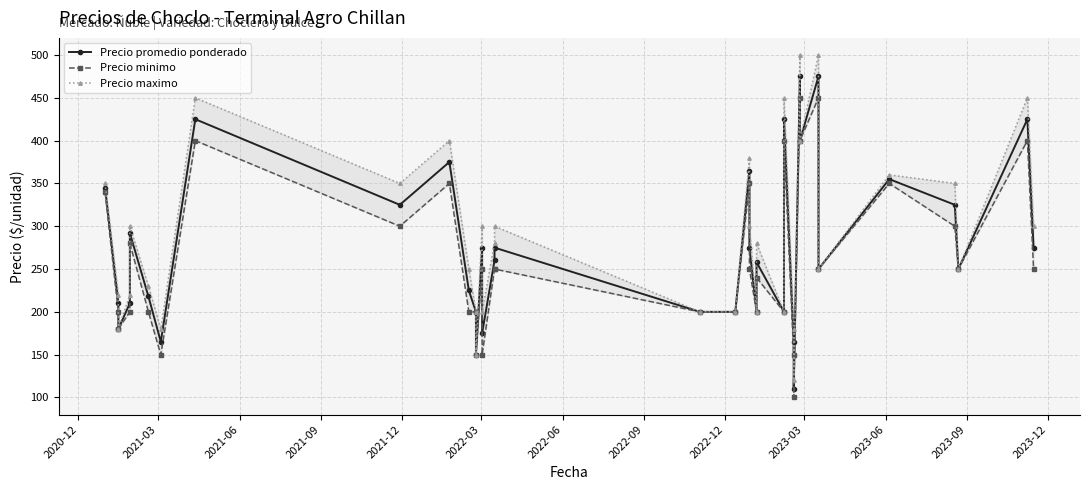

How many lines are shown in the chart?

3